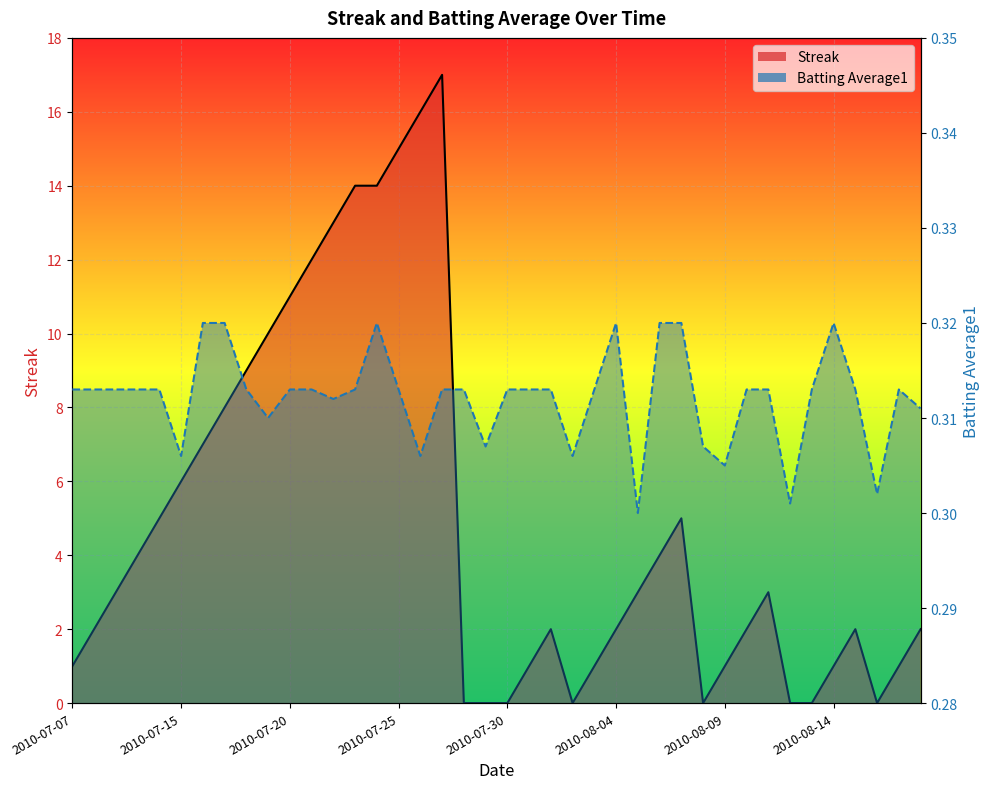

Rank the series by their average value, from lowest to highest.

Batting Average1, Streak